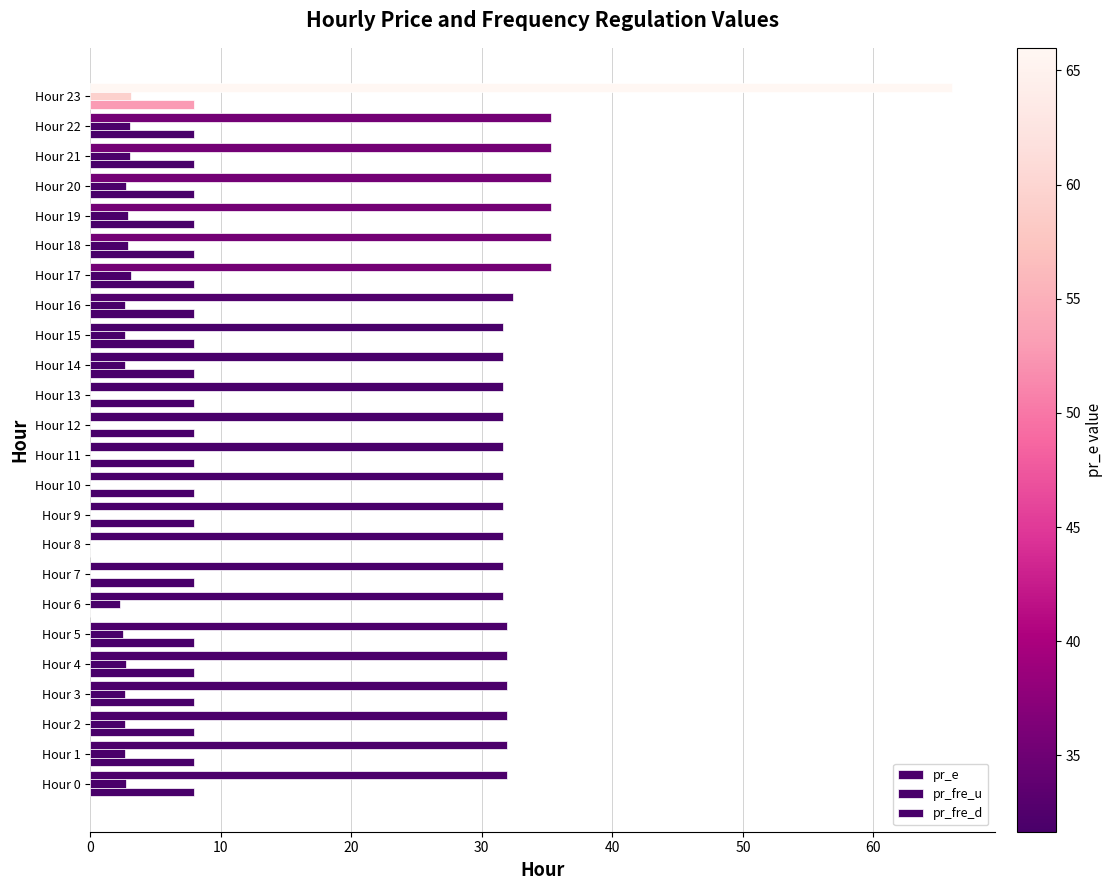

Rank the series by their maximum value, from highest to lowest.

pr_e, pr_fre_d, pr_fre_u